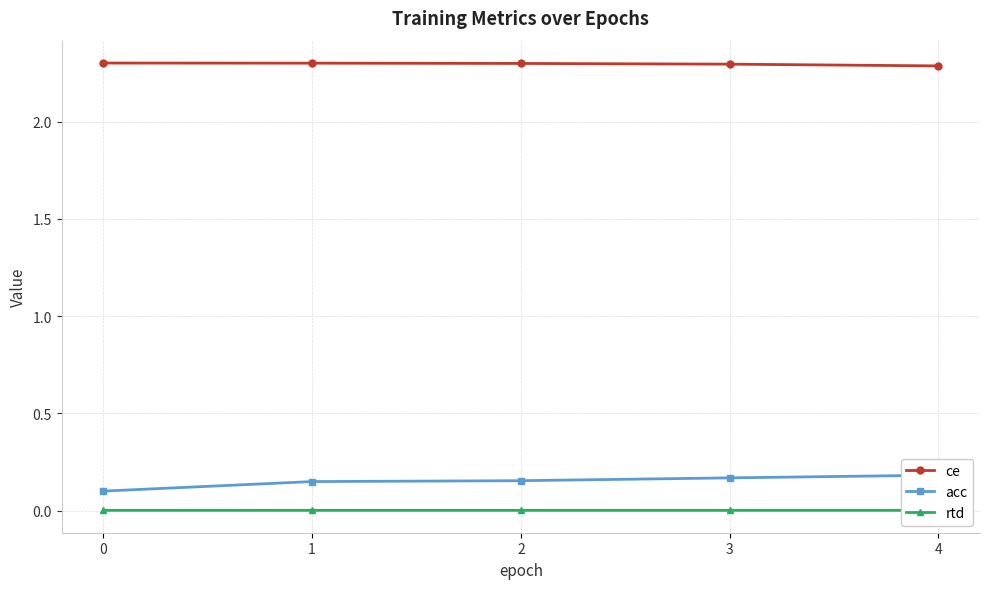

Where is rtd nearest to the value 0?

2